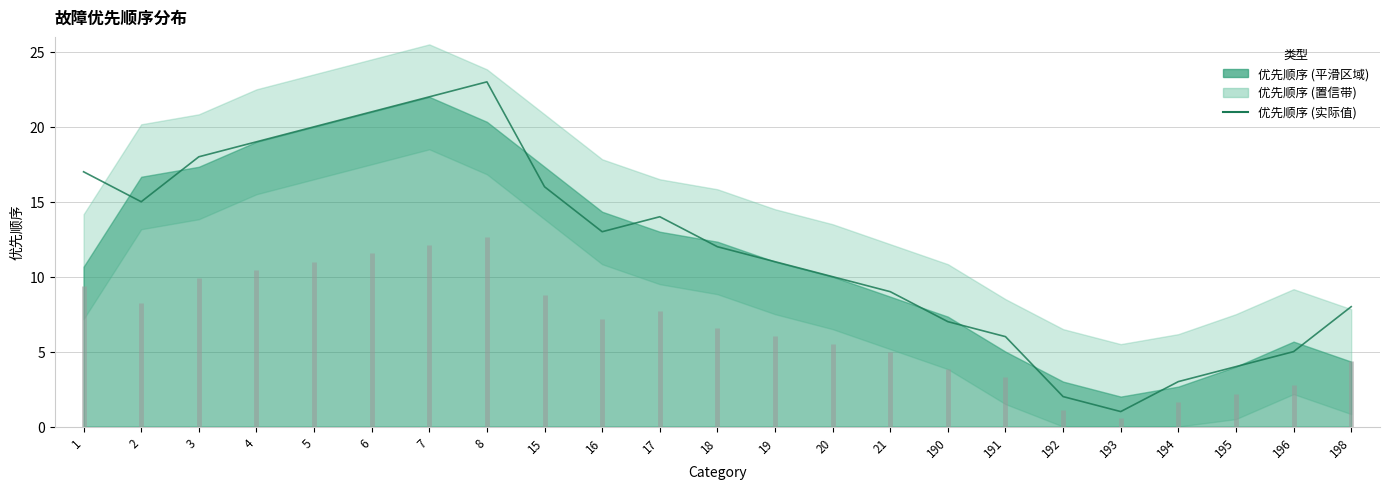

What is the difference between the maximum and second lowest values?

21